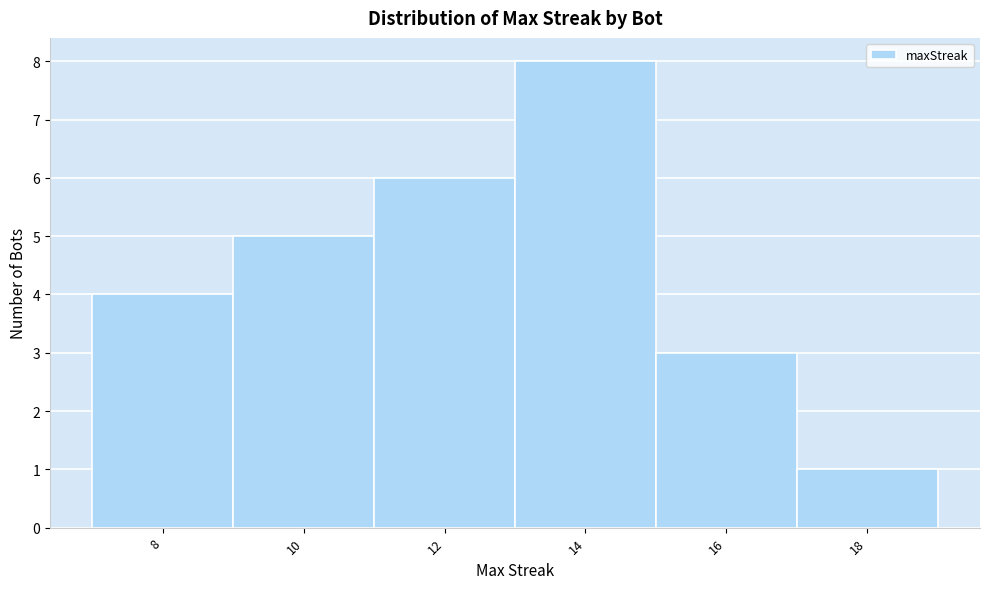

Which range on the x-axis has the tallest bar?

13 to 15